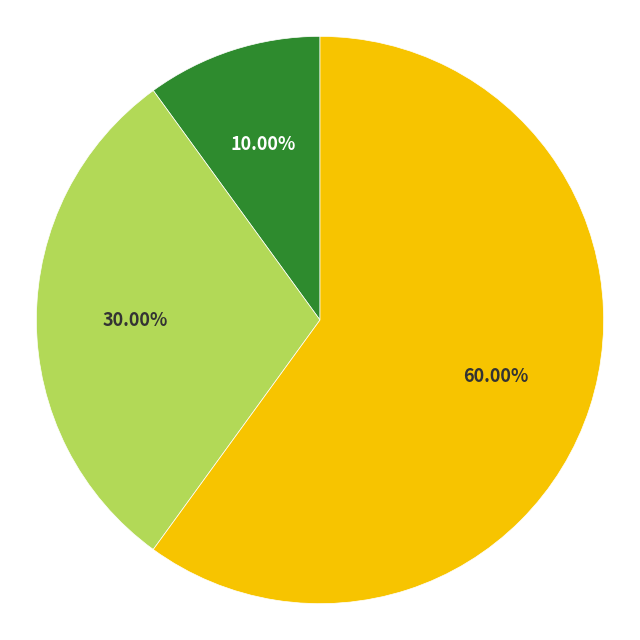

Does any single category account for the majority?

Yes